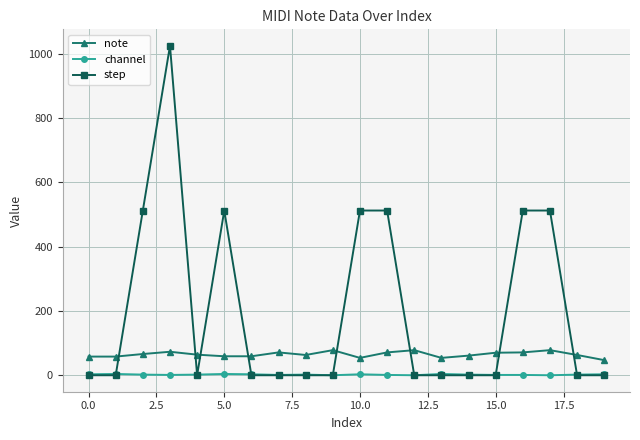

After their last crossing, which series has the higher values: note or step?

note